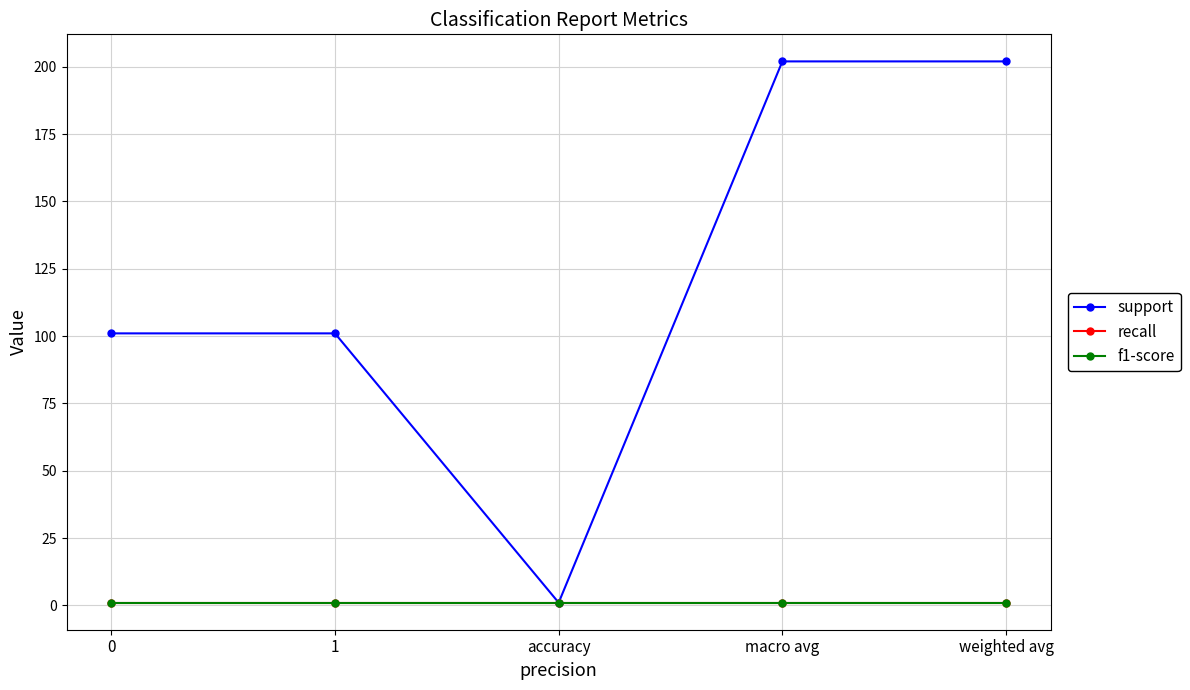

What is the label of the 3rd point from the left?

accuracy